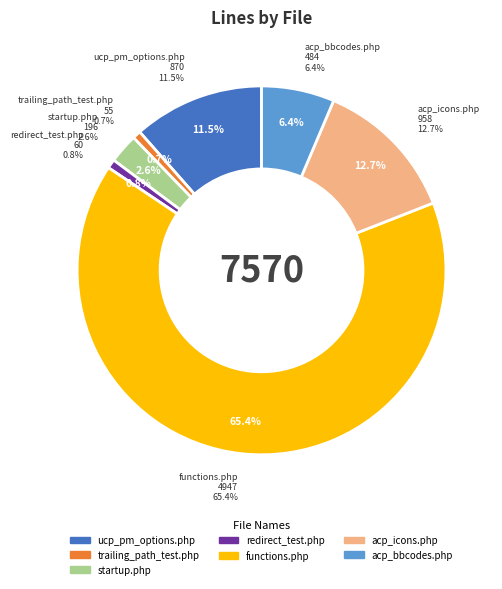

How many segments does this pie chart have?

7